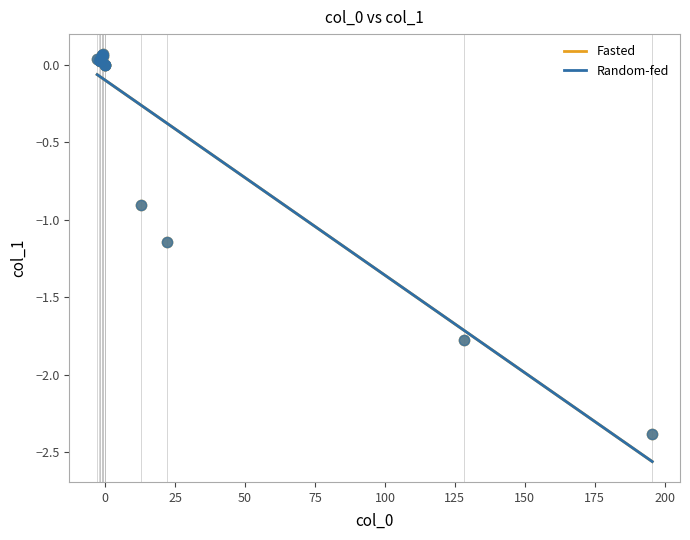

Which series has the widest spread of Y values?

Random-fed